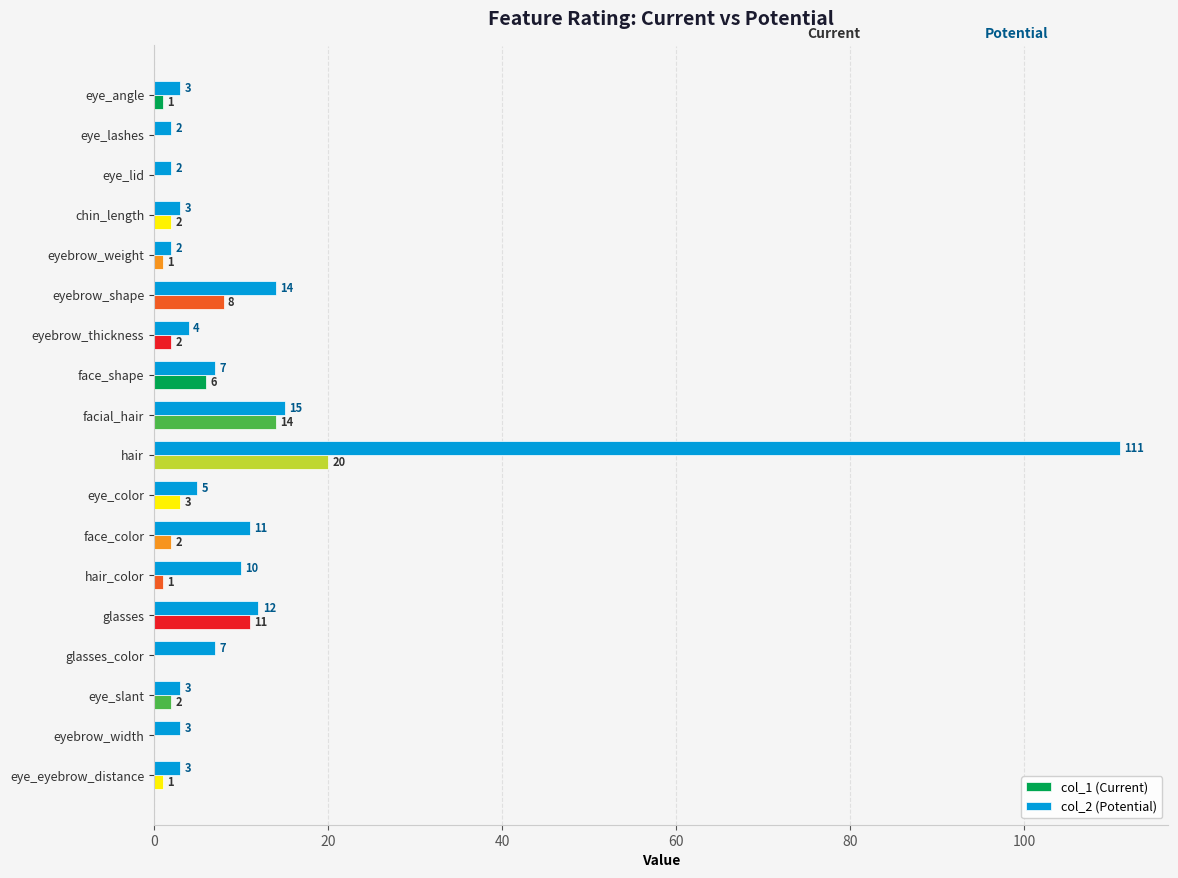

Which series has the largest total across all categories?

col_2 (Potential)